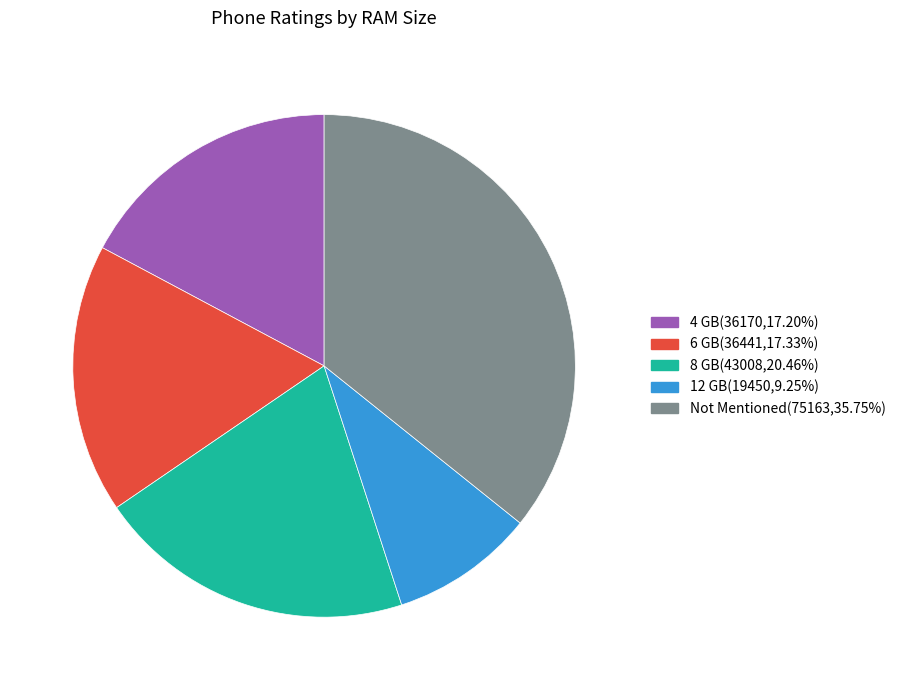

Between 6 GB and 8 GB, which is larger?

8 GB